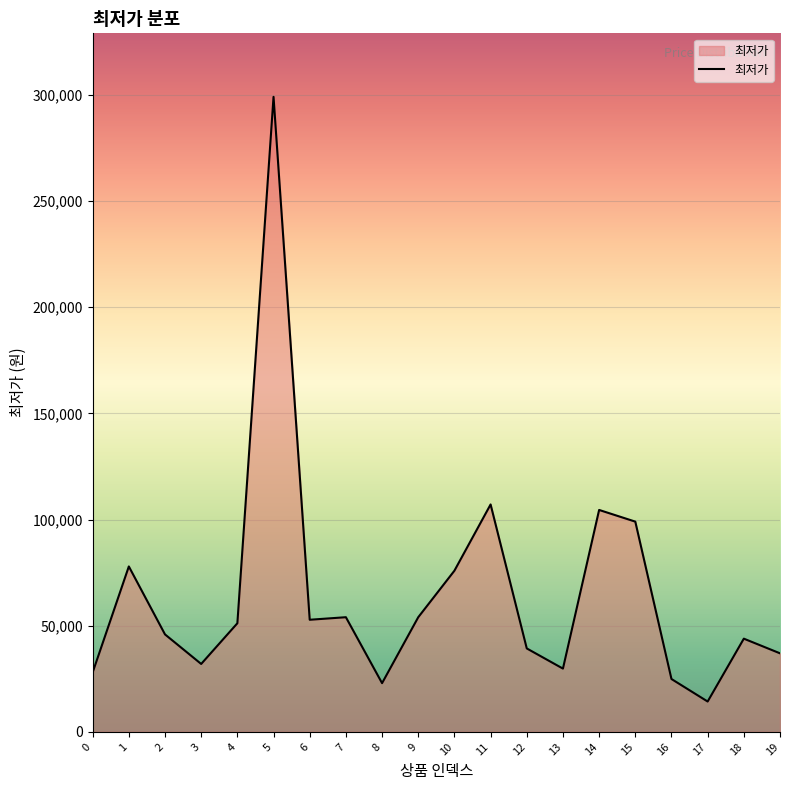

The value at 14 is 104500. True or false?

True